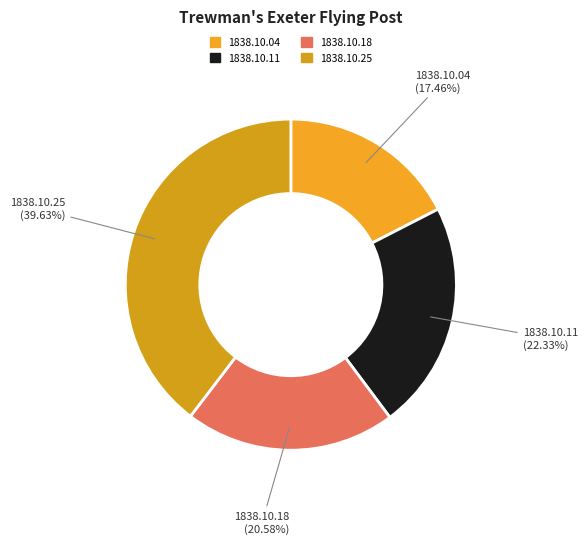

How many slices are in this pie chart?

4